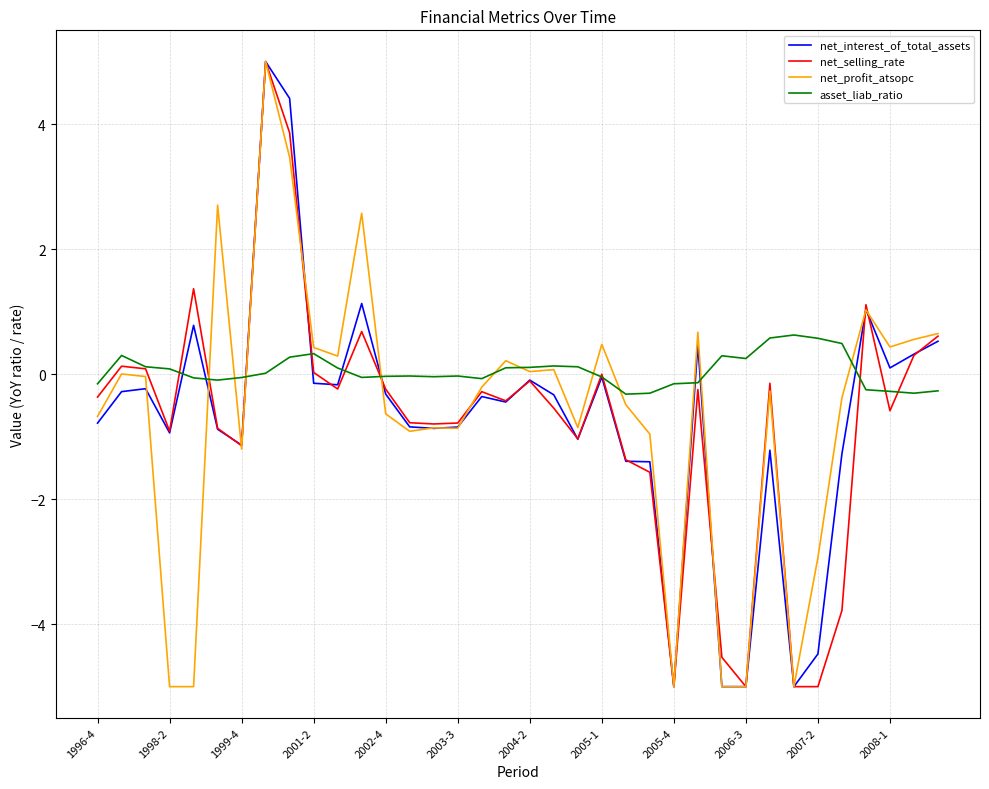

What is the smallest value displayed?

-5.0